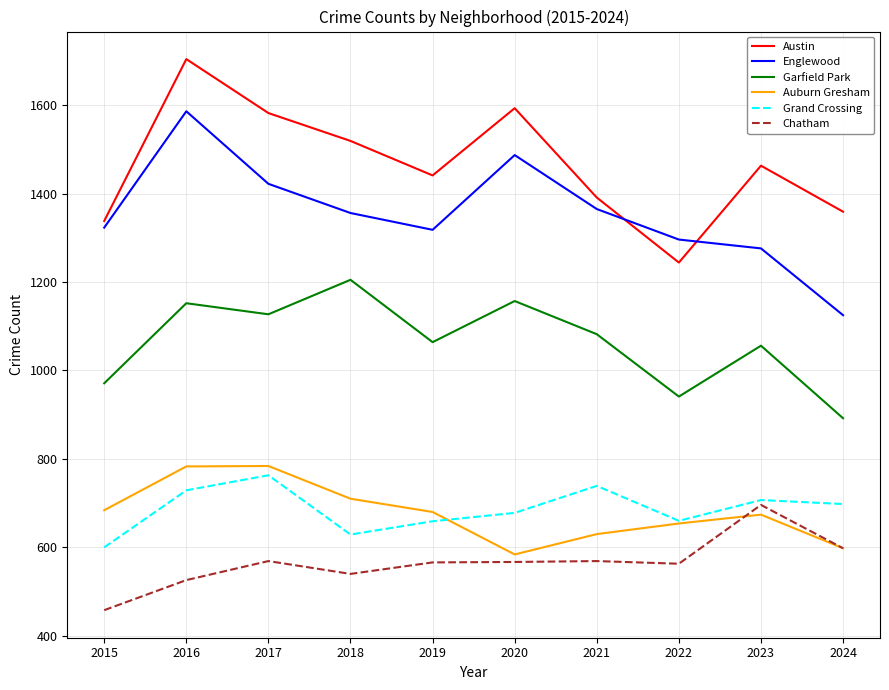

At which category is the sum across all series the highest?

2016